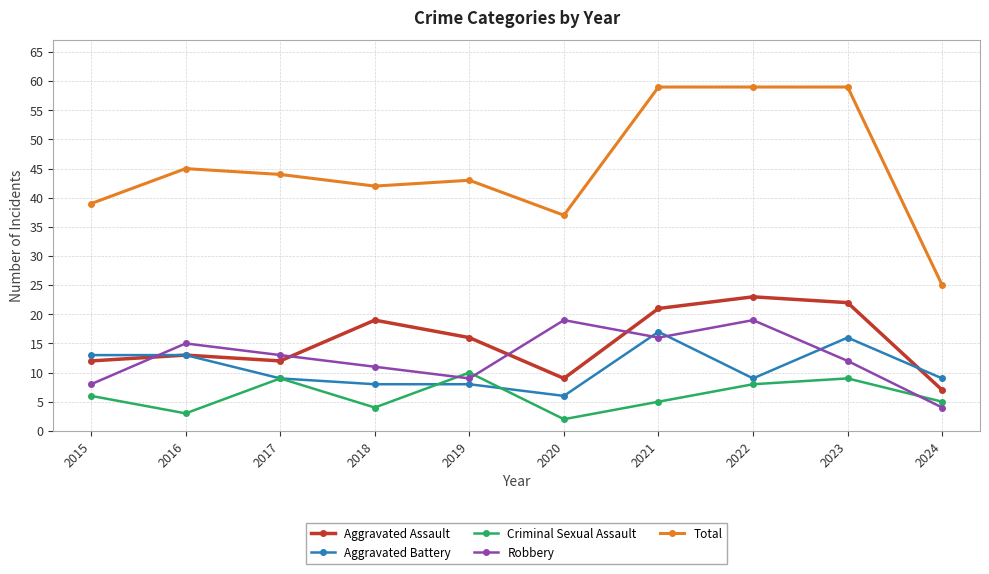

Which series ends up on top after the final intersection of Aggravated Battery and Aggravated Assault?

Aggravated Battery